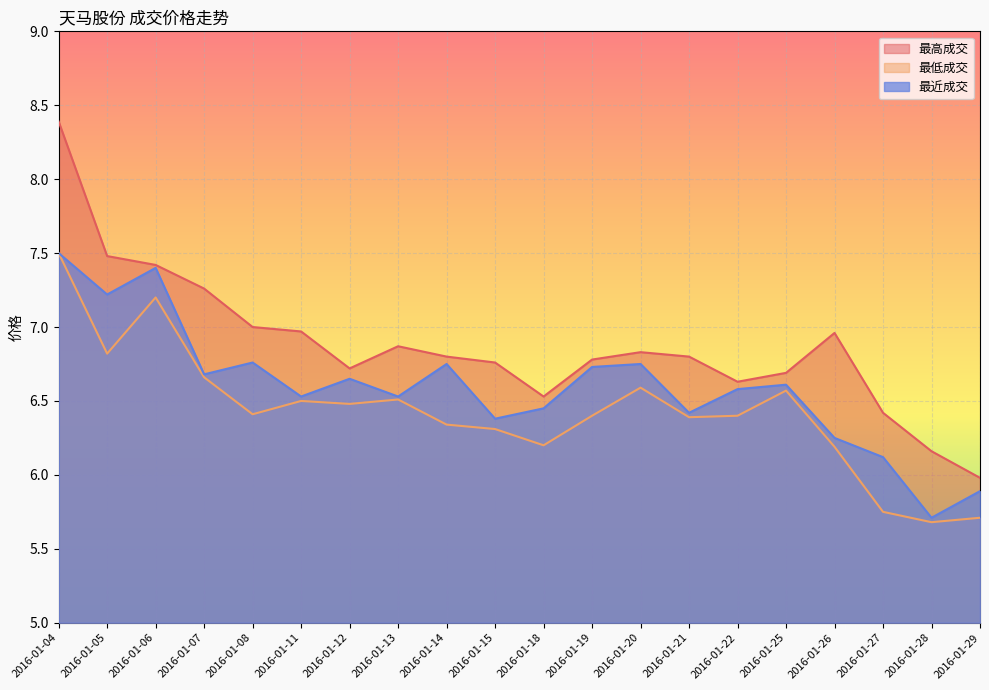

Which series has the largest range (max minus min)?

最高成交